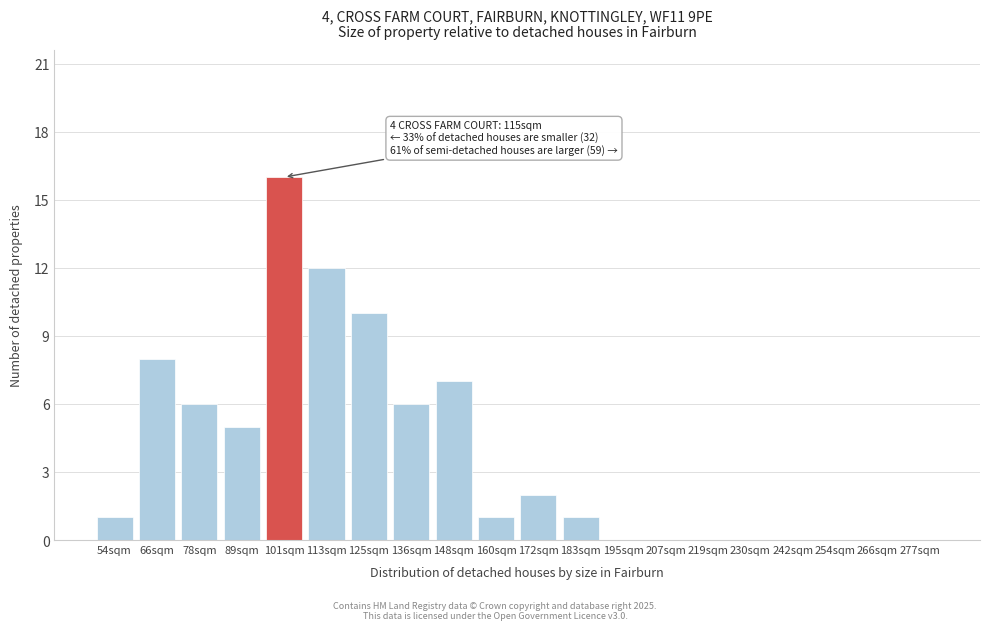

Reading right to left, transcribe all the data shown in this chart.

277sqm=0	266sqm=0	254sqm=0	242sqm=0	230sqm=0	219sqm=0	207sqm=0	195sqm=0	183sqm=1	172sqm=2	160sqm=1	148sqm=7	136sqm=6	125sqm=10	113sqm=12	101sqm=16	89sqm=5	78sqm=6	66sqm=8	54sqm=1